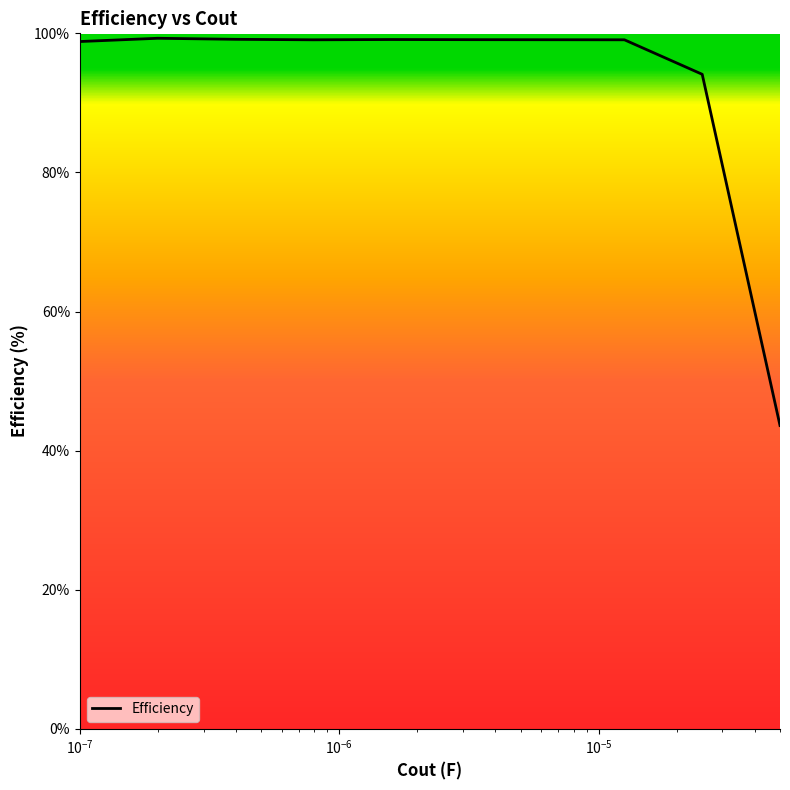

Does the chart display data point markers on the line(s)?

No